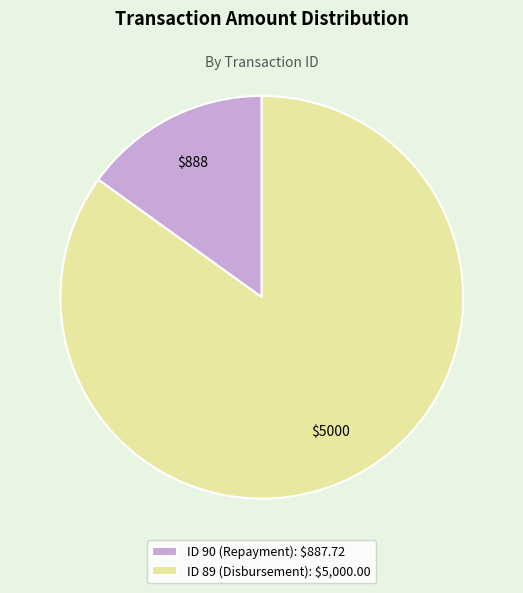

Approximately how many times larger is the value at ID 90 (Repayment) compared to ID 89 (Disbursement)?

0.2